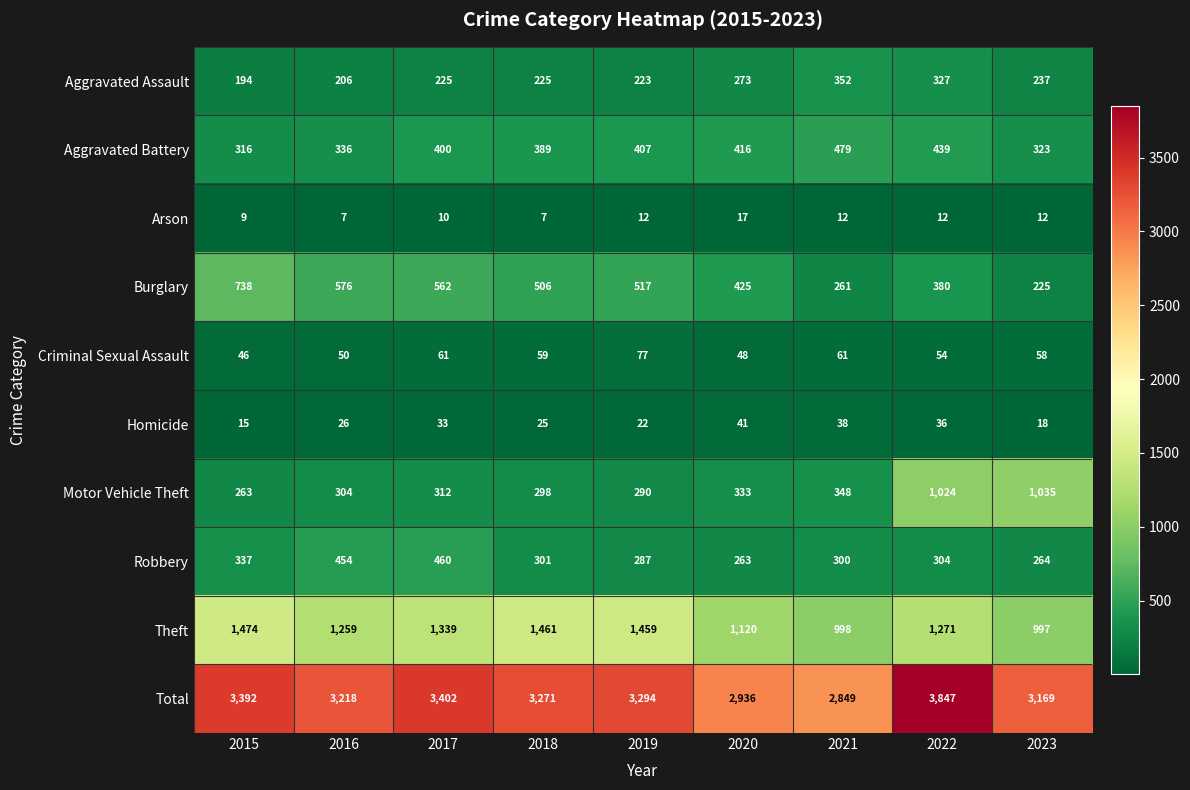

What is the difference between the Criminal Sexual Assault values at 2022 and 2020?

6